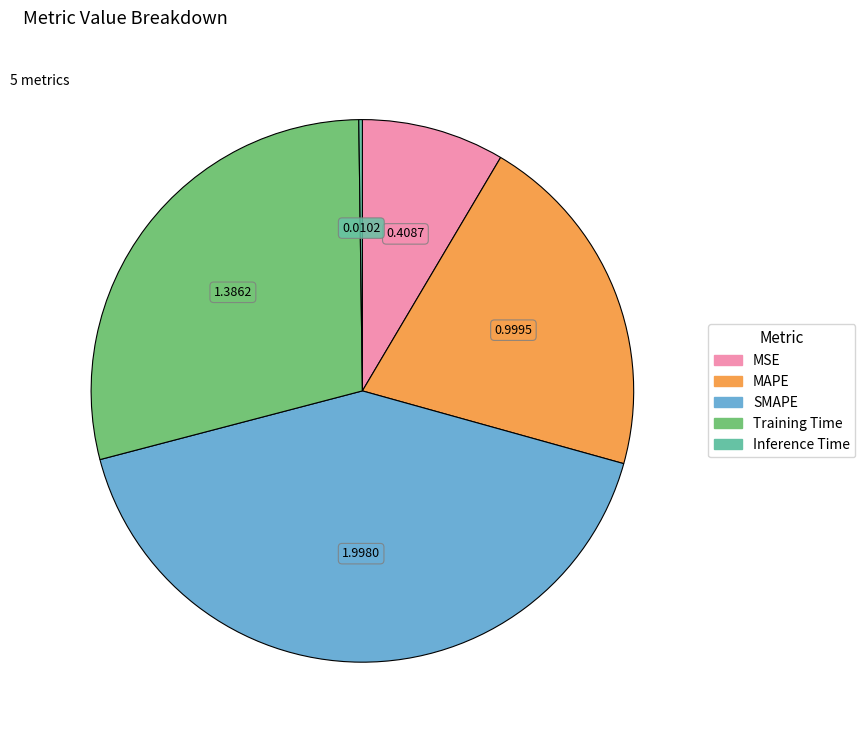

Which category has the biggest portion of the pie?

SMAPE